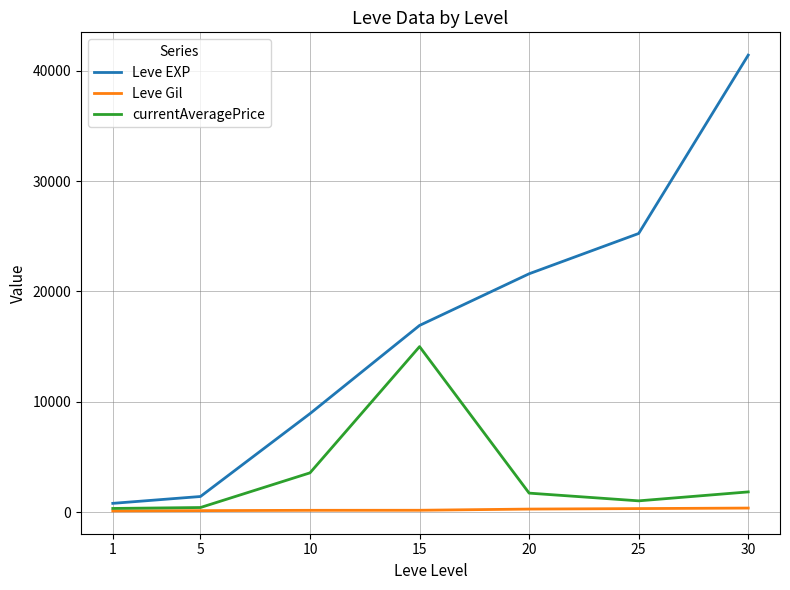

What are all the series names shown in the legend?

Leve EXP, Leve Gil, currentAveragePrice